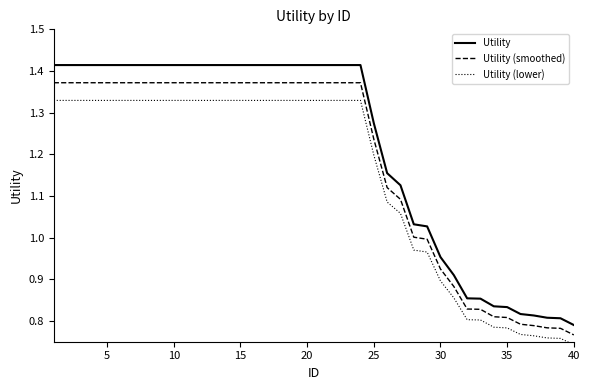

How many categories are shown in the chart?

40